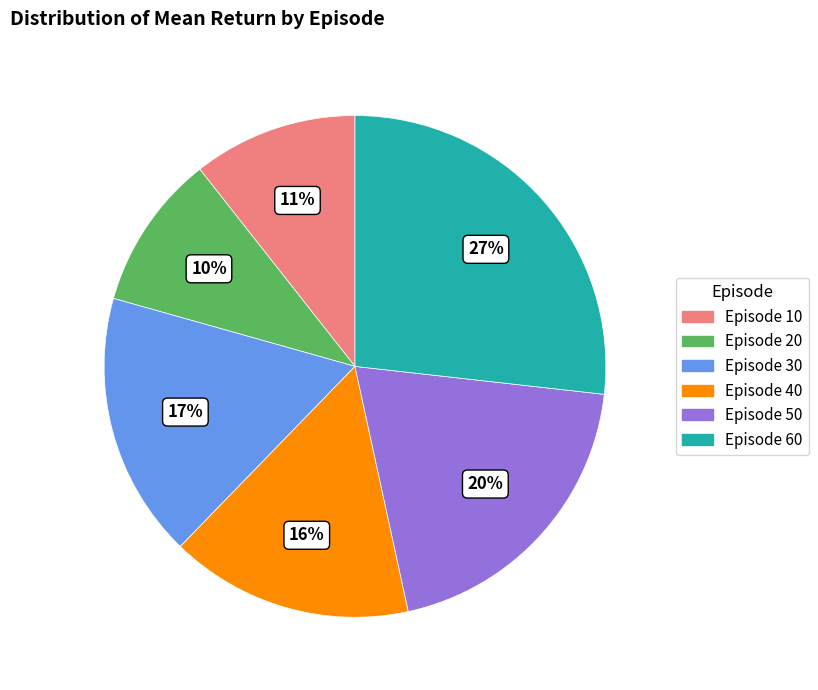

To the nearest percent, what percentage of the pie is Episode 60?

27%